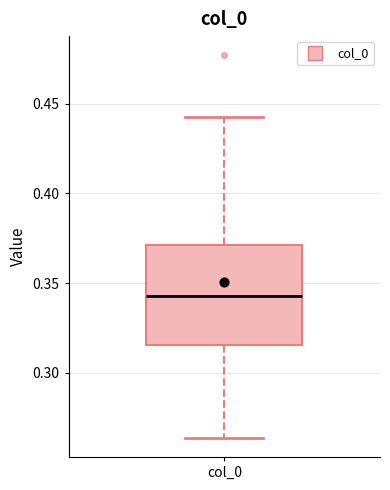

Read this box plot against the y-axis: the position of the median line, the range covered by the box, and the ends of both whiskers. The values are not printed on the chart, so give them approximately, as read against the axis.

median 0.345, box 0.315 to 0.370, whiskers 0.265 to 0.445